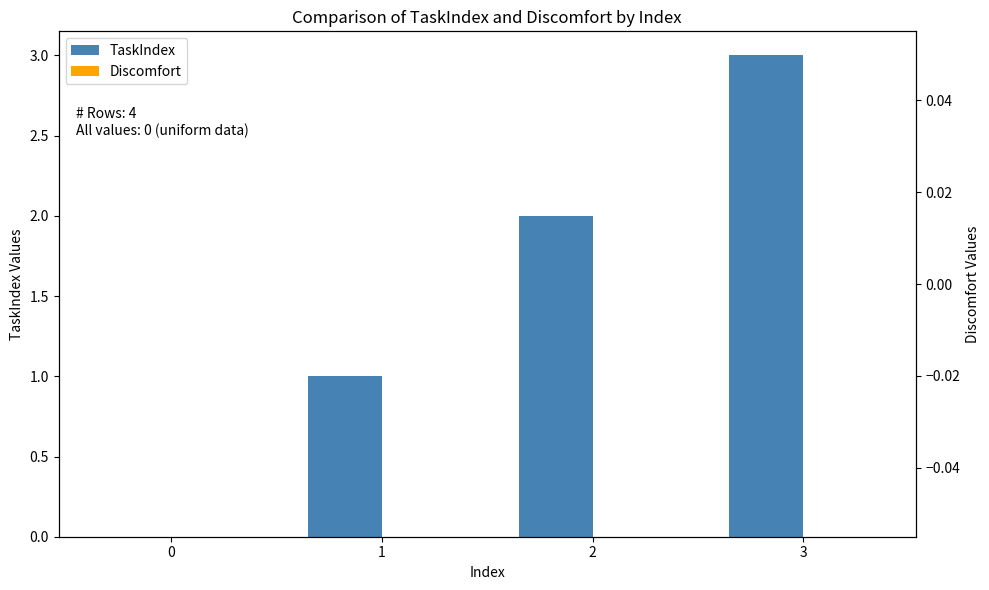

How many TaskIndex values are between 1 and 3?

3